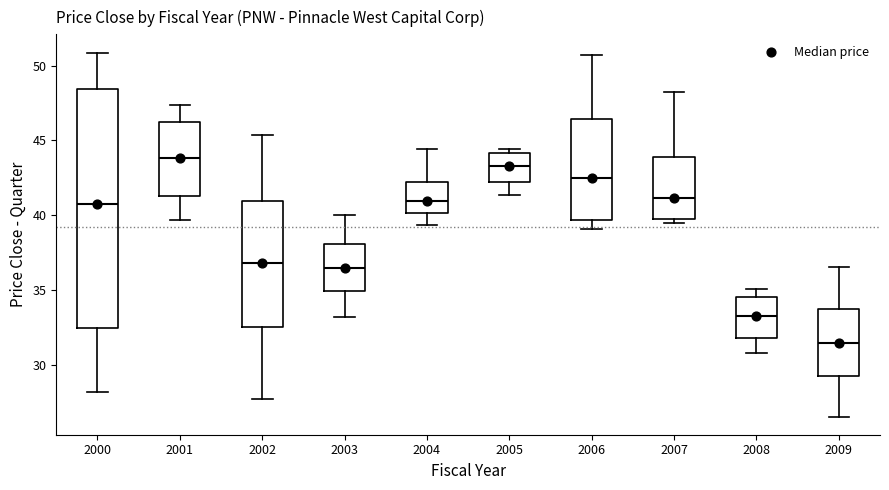

Reading left to right, transcribe this box plot: for each box, give where its median line is, the range the box spans, and where its two whiskers end, as read against the y-axis. The values are not printed on the chart, so give them approximately, as read against the axis.

2000: median 41.0, box 32.5 to 48.5, whiskers 28.0 to 51.0
2001: median 44.0, box 41.5 to 46.5, whiskers 39.5 to 47.5
2002: median 37.0, box 32.5 to 41.0, whiskers 28.0 to 45.5
2003: median 36.5, box 35.0 to 38.0, whiskers 33.0 to 40.0
2004: median 41.0, box 40.0 to 42.0, whiskers 39.5 to 44.5
2005: median 43.5, box 42.0 to 44.0, whiskers 41.5 to 44.5
2006: median 42.5, box 39.5 to 46.5, whiskers 39.0 to 50.5
2007: median 41.0, box 40.0 to 44.0, whiskers 39.5 to 48.5
2008: median 33.5, box 32.0 to 34.5, whiskers 31.0 to 35.0
2009: median 31.5, box 29.5 to 34.0, whiskers 26.5 to 36.5